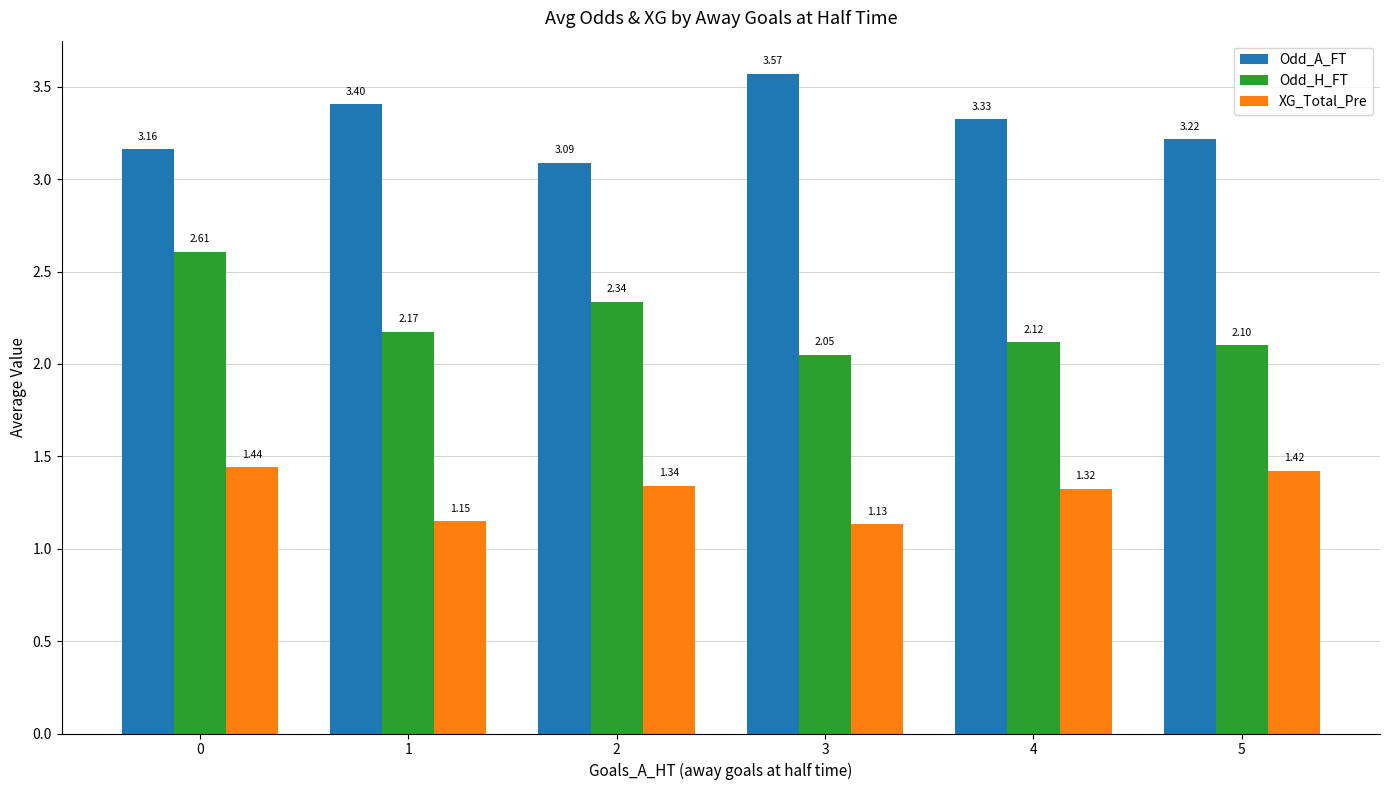

Which series has the widest spread of values?

Odd_H_FT